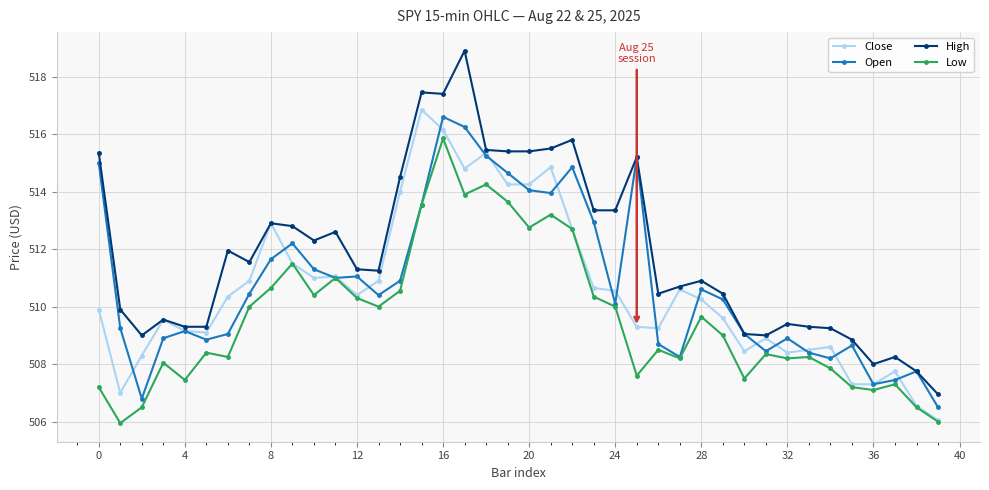

True or false: High has more than 0 points higher than both neighbors.

True